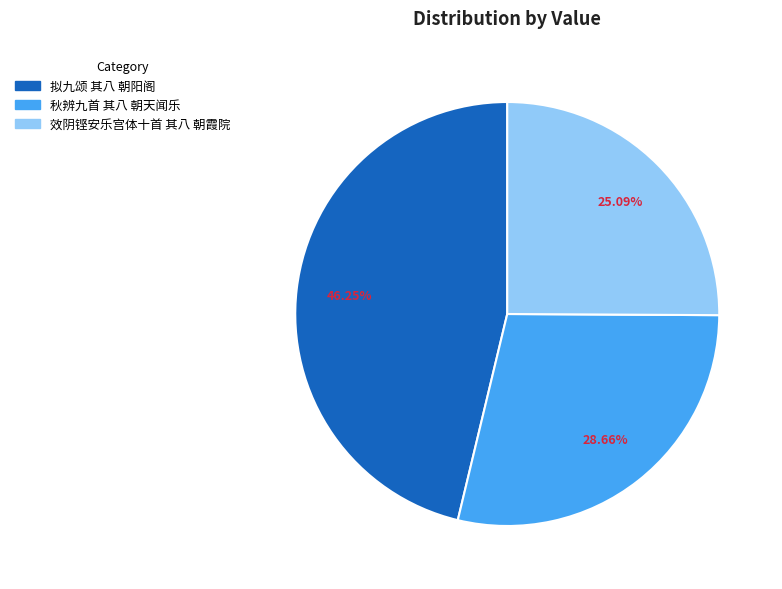

What is the total percentage of 拟九颂 其八 朝阳阁 and 秋辨九首 其八 朝天闻乐?

74.9%